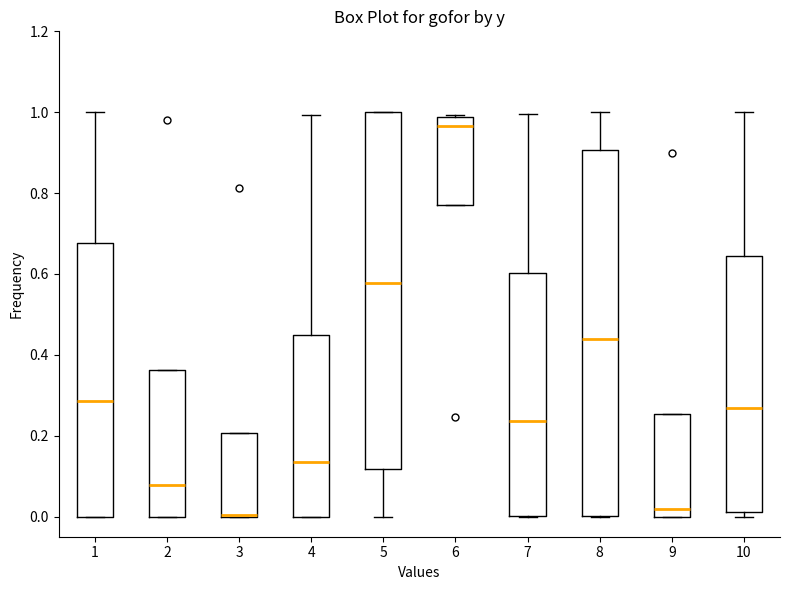

Where does the median line of the box at x = 1 sit on the y-axis? The values are not printed on the chart, so give them approximately, as read against the axis.

0.28